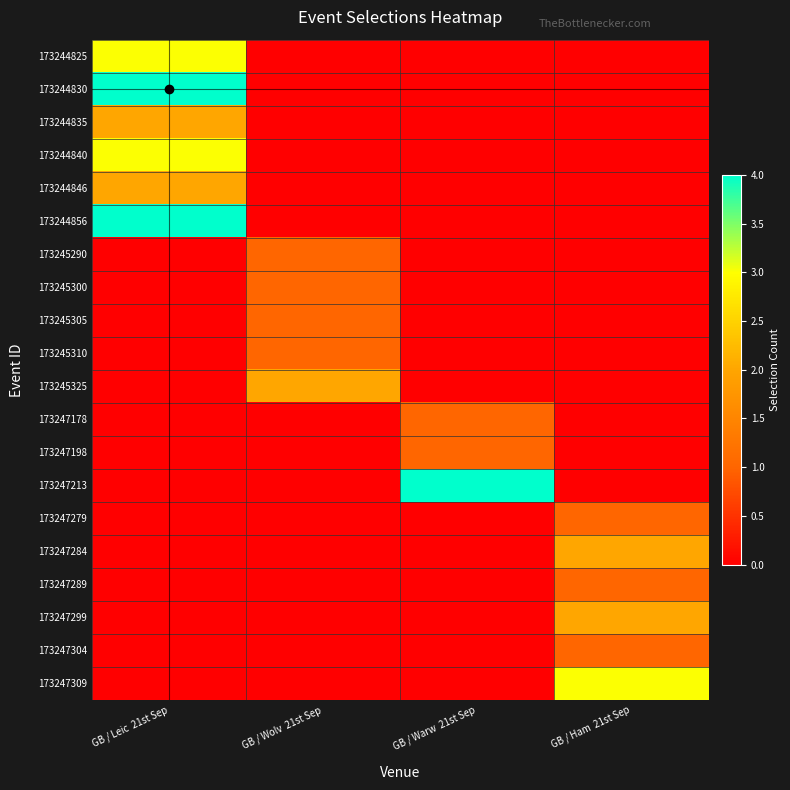

Which category has the highest value across all series?

GB / Leic  21st Sep